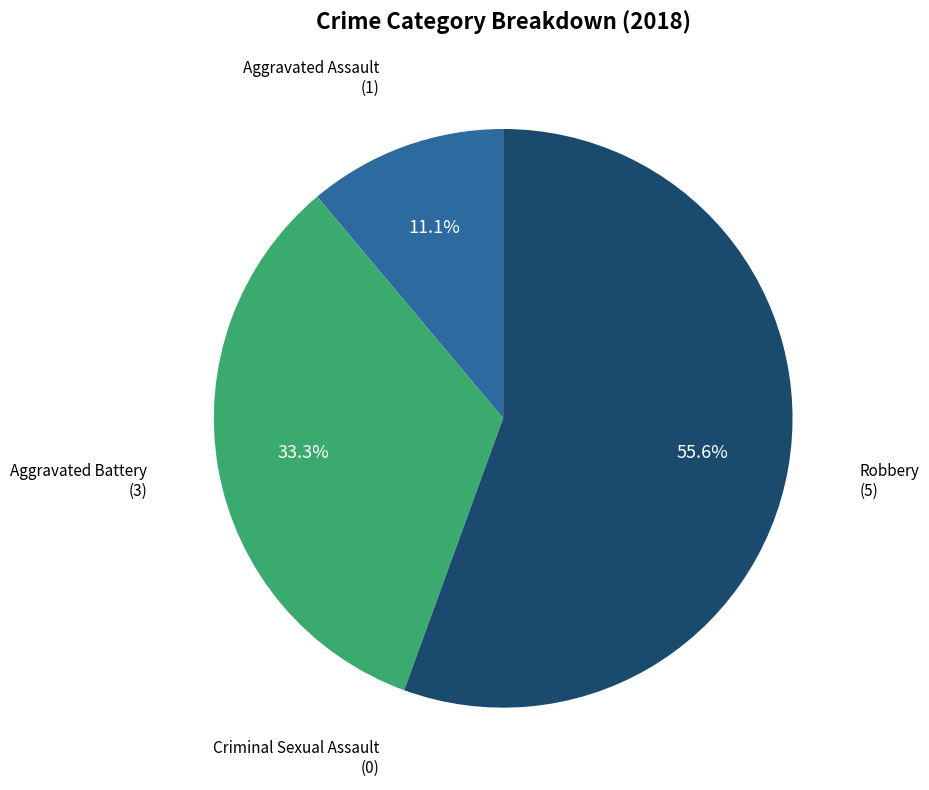

Is the sum of Aggravated Assault and Aggravated Battery greater than half?

No